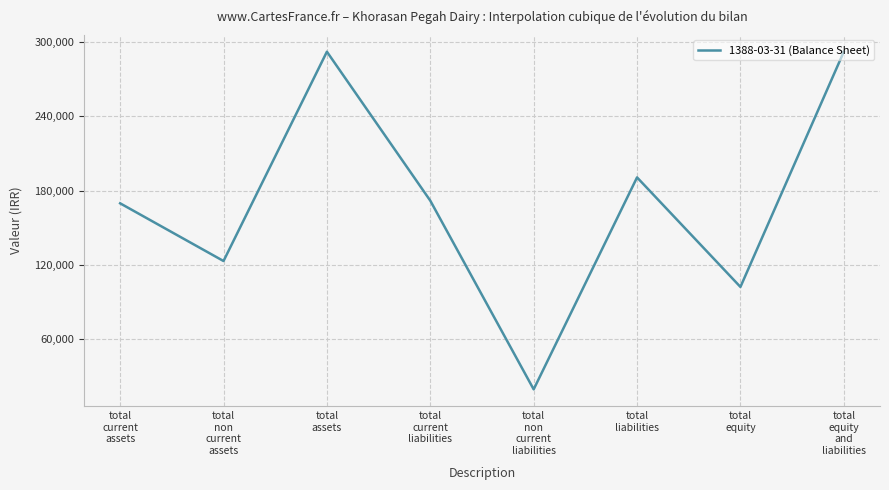

Does the chart display data point markers on the line(s)?

No